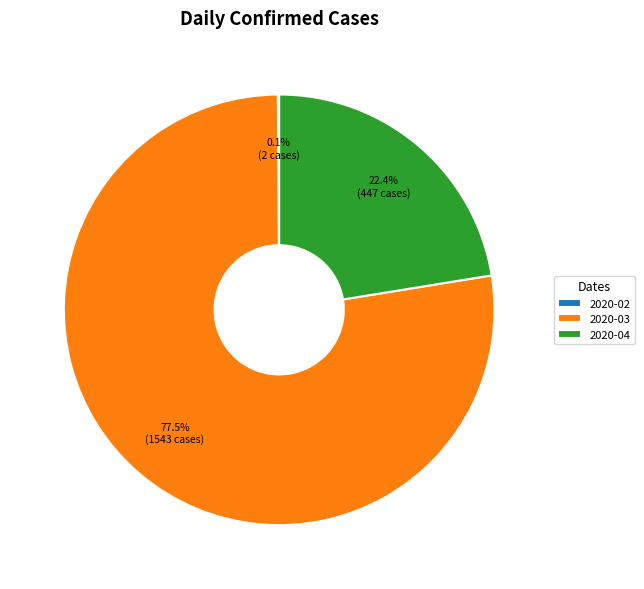

To the nearest percent, what is the difference between the largest and smallest slice percentages?

77%